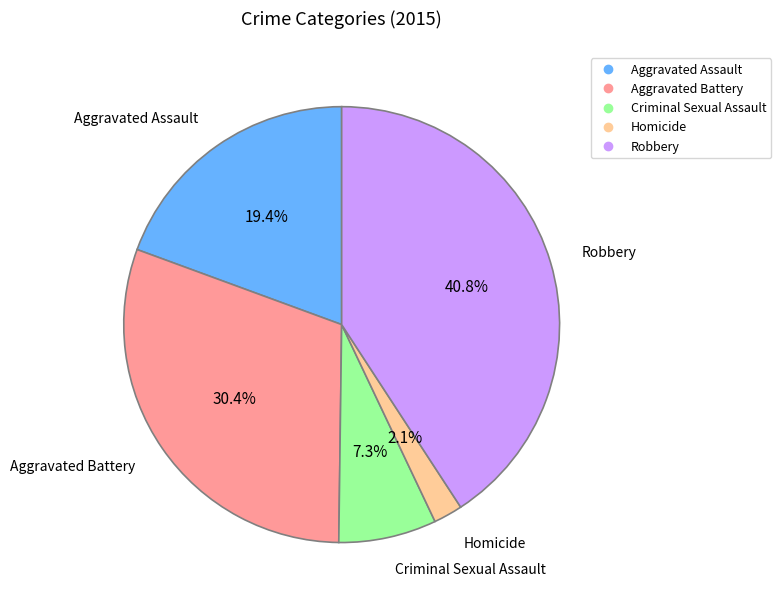

Is the sum of Homicide and Robbery greater than half?

No